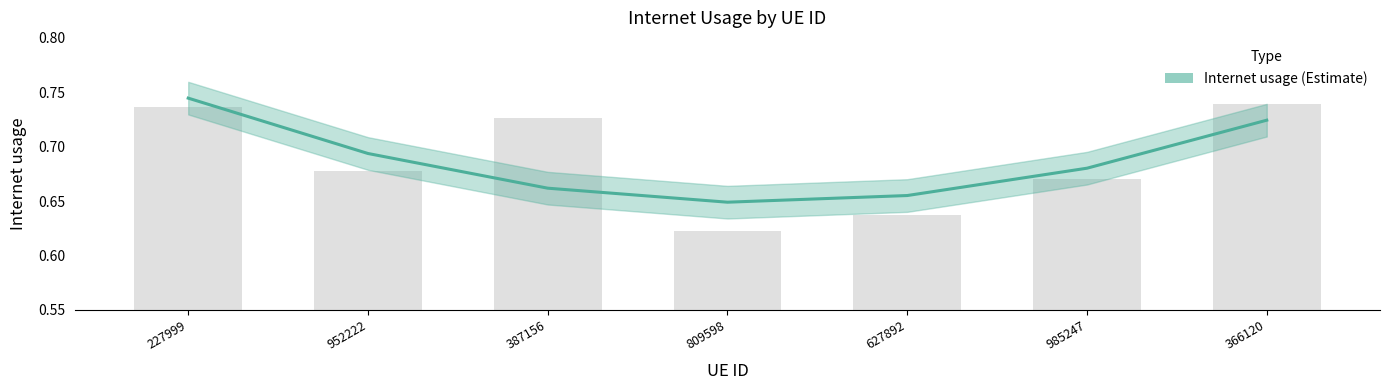

Between 627892 and 809598, which is larger?

627892